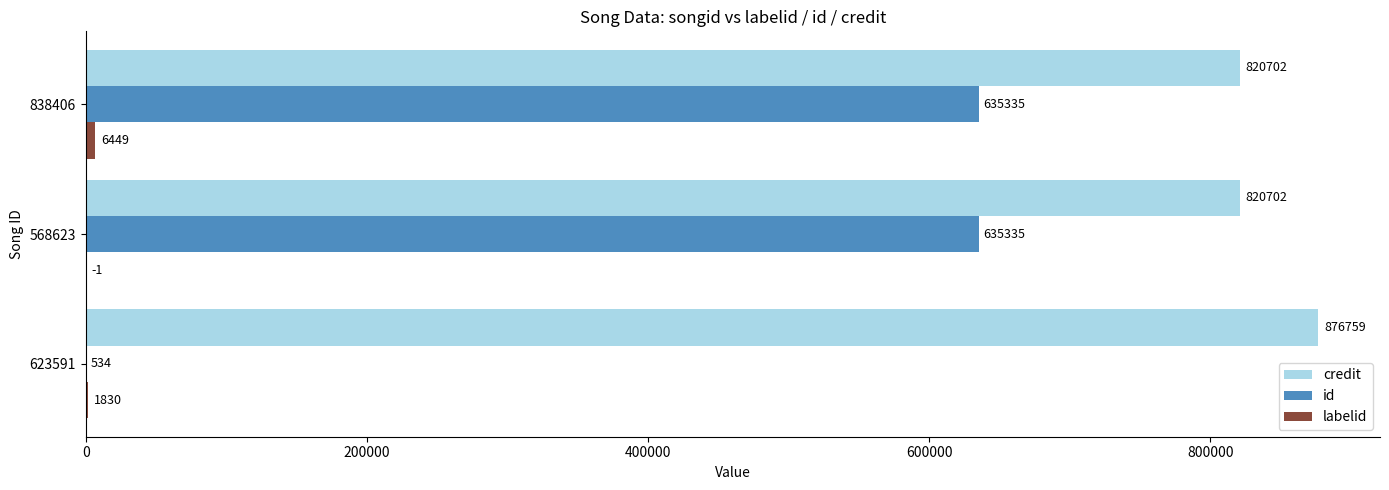

Which series has the largest total across all categories?

credit